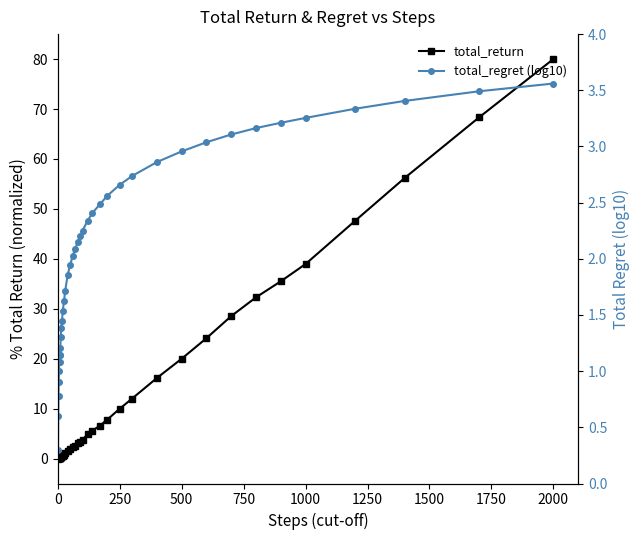

What is the difference between the maximum and minimum values in the total_regret (log10) series?

3.3